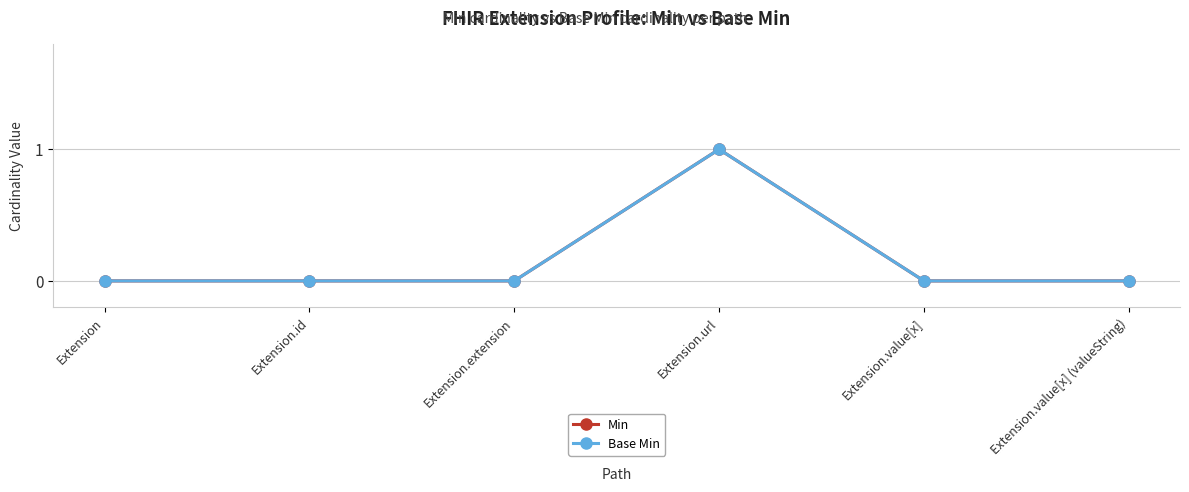

Count the Min values in the range 0 to 1.

6